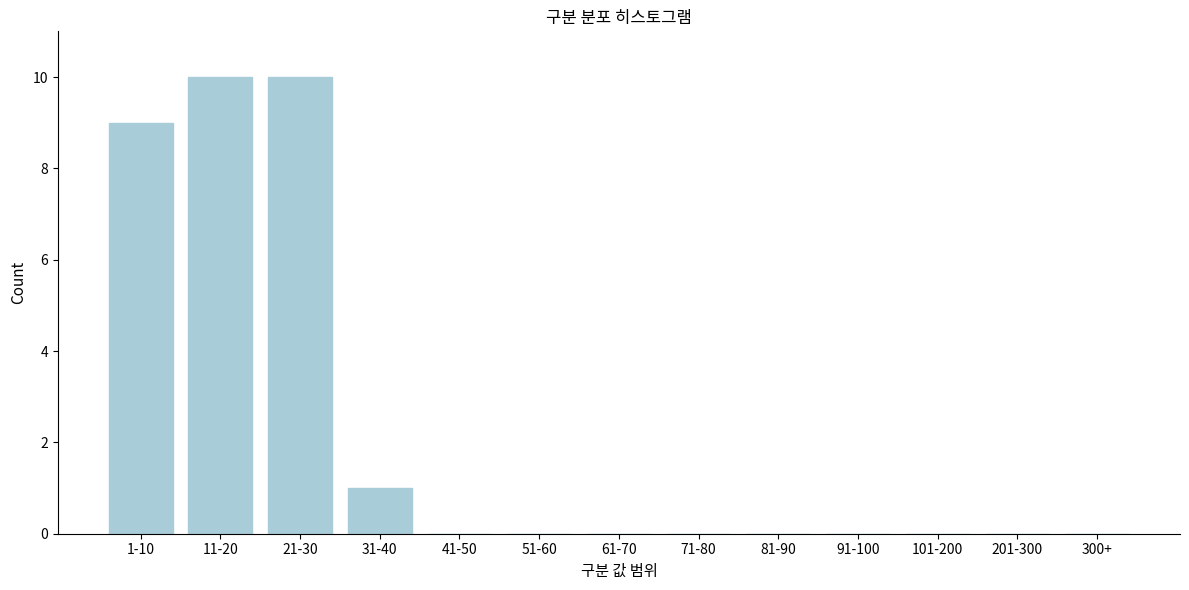

Reading right to left, what are all the values shown in this chart?

300+=0	201-300=0	101-200=0	91-100=0	81-90=0	71-80=0	61-70=0	51-60=0	41-50=0	31-40=1	21-30=10	11-20=10	1-10=9